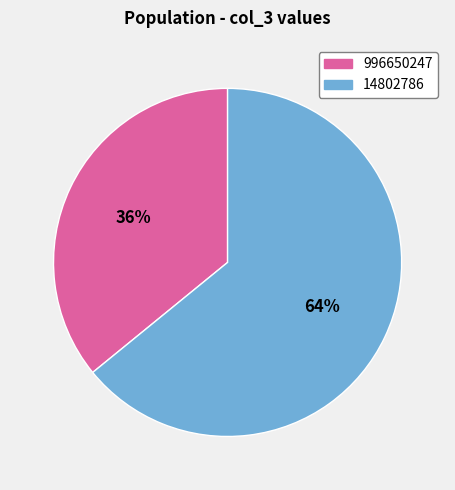

Is 996650247 the majority of the pie?

No